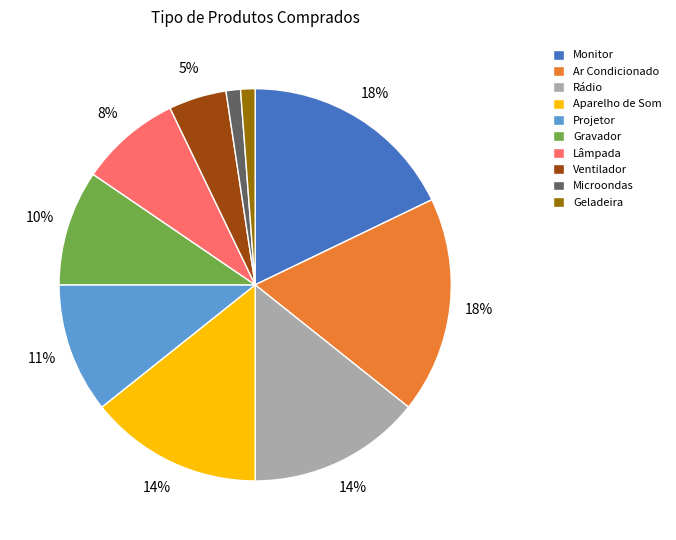

Is there a majority slice in this chart?

No